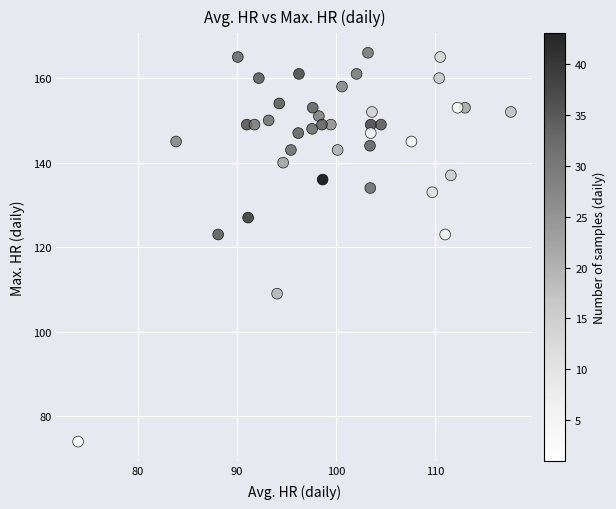

What is the range of Y values (max minus min)?

92